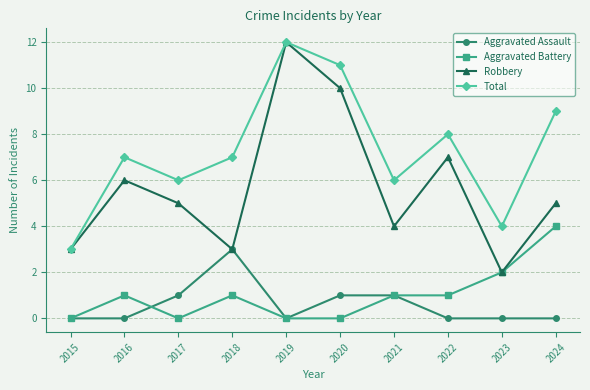

True or false: Total has a value of 4 at 2015.

False